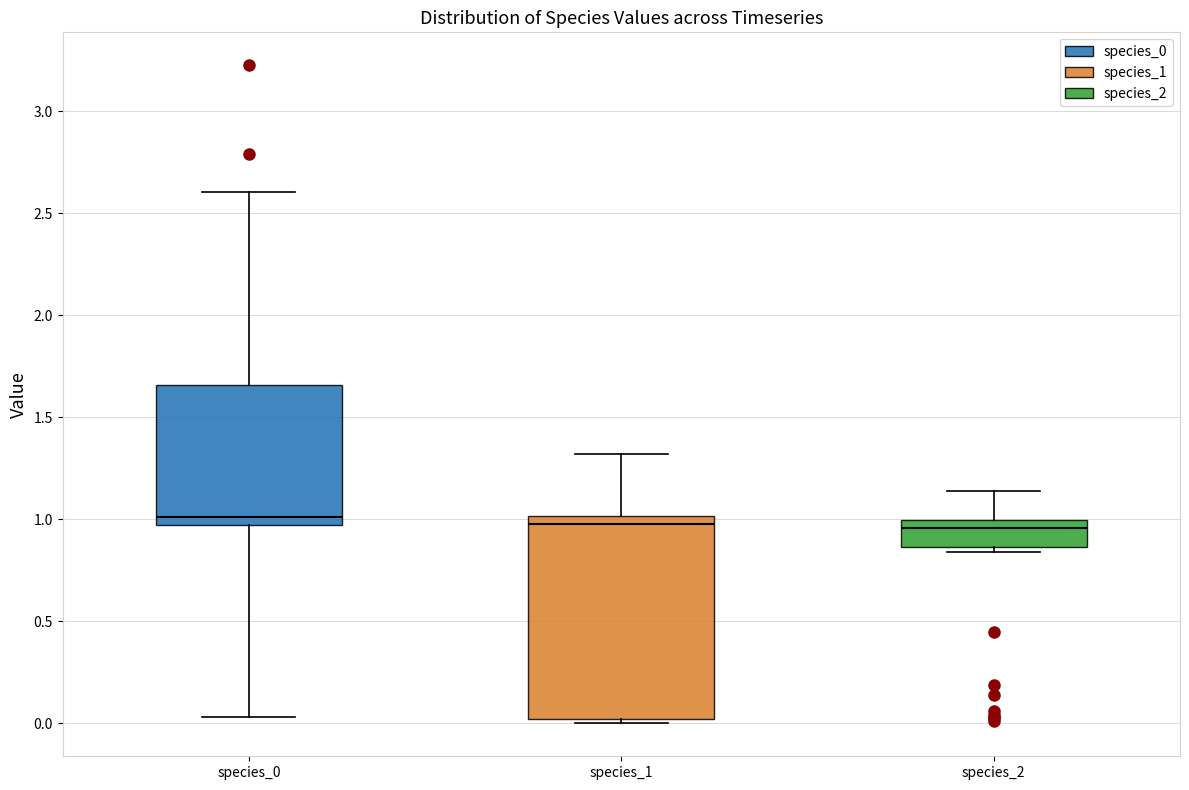

Reading left to right, read every box against the y-axis: the position of its median line, the range the box covers, and the ends of its whiskers. The values are not printed on the chart, so give them approximately, as read against the axis.

species_0: median 1.00, box 0.95 to 1.65, whiskers 0.05 to 2.60
species_1: median 1.00 (just below the box's upper edge), box 0.00 to 1.00, whiskers 0.00 (just below the box's lower edge) to 1.30
species_2: median 0.95, box 0.85 to 1.00, whiskers 0.85 (just below the box's lower edge) to 1.15